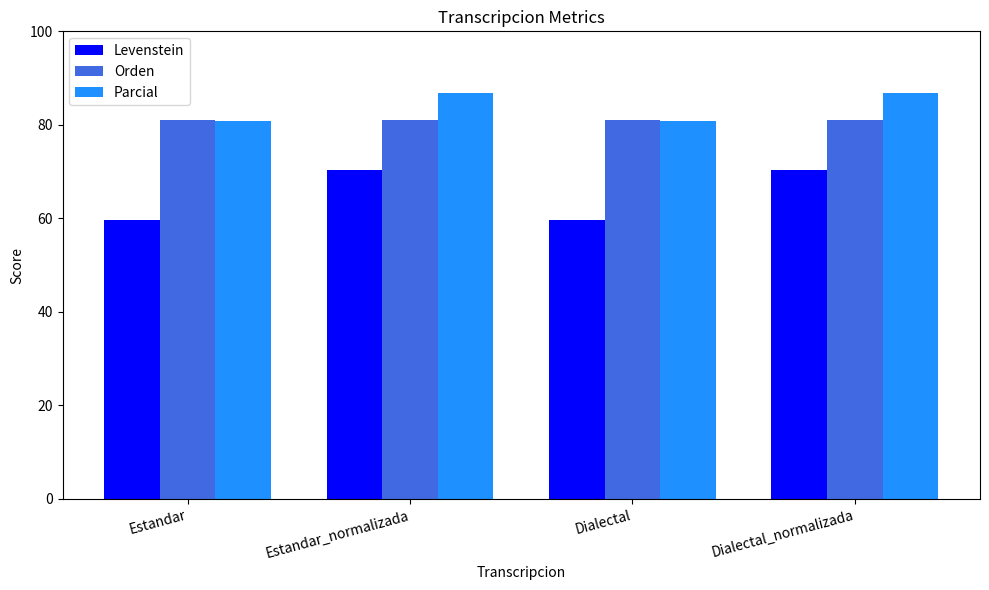

List the series in order of their peak value, highest first.

Parcial, Orden, Levenstein